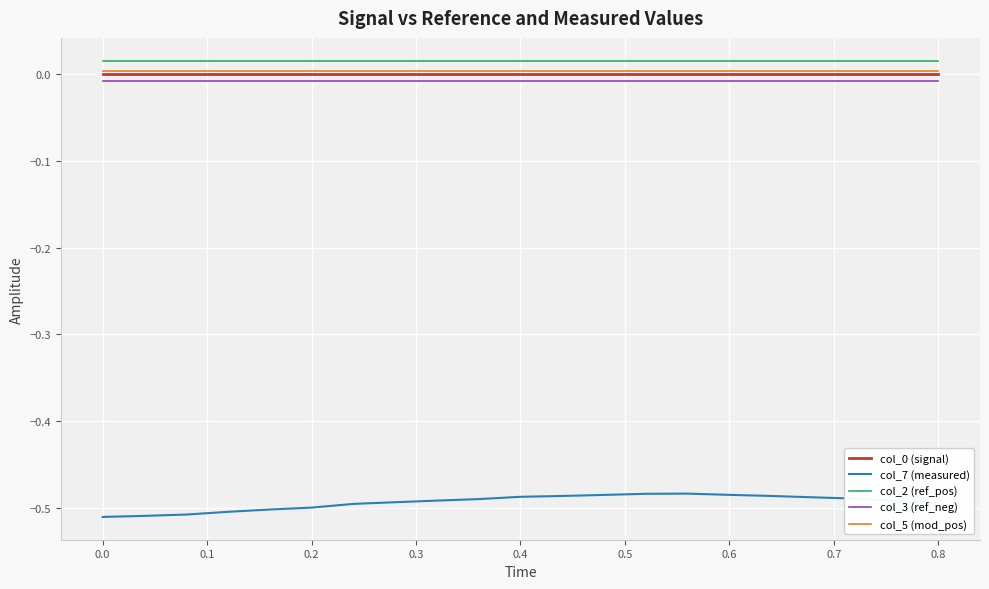

Which series has the largest range (max minus min)?

col_7 (measured)